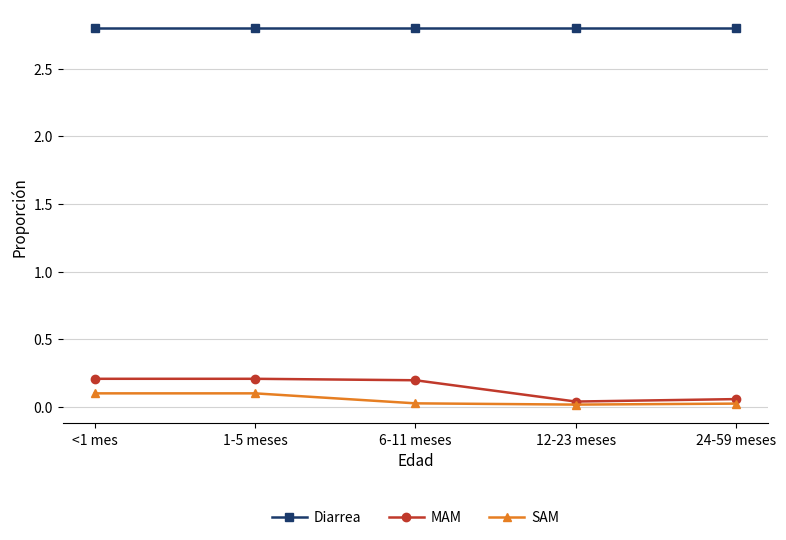

Is it true that MAM equals 0.2 at 6-11 meses?

True